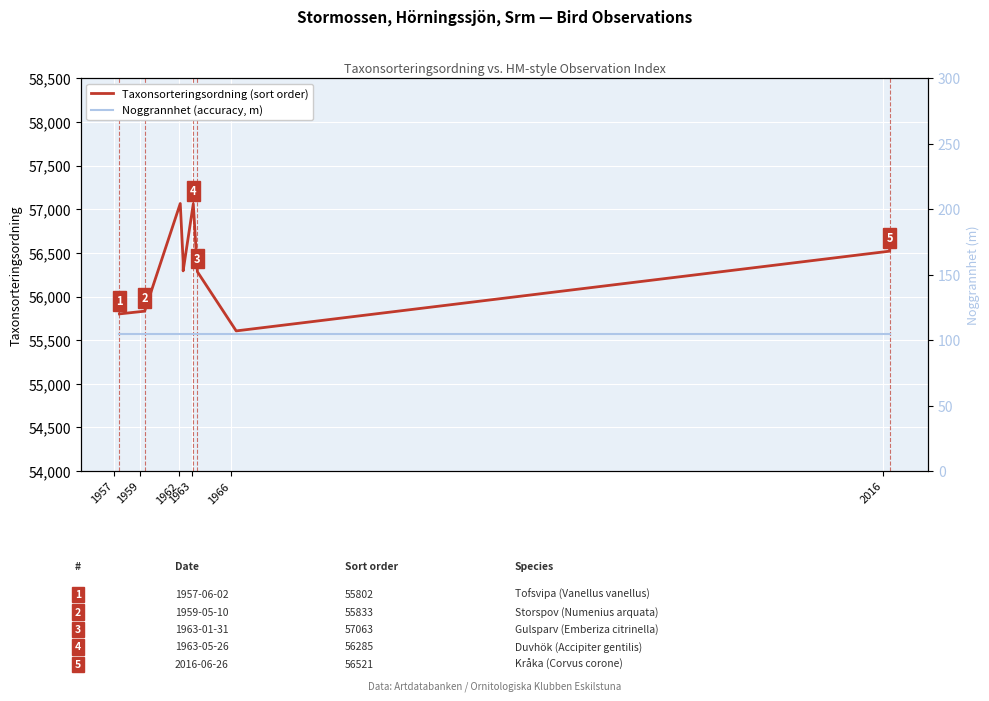

Rank the series by their average value, from highest to lowest.

Taxonsorteringsordning (sort order), Noggrannhet (accuracy, m)